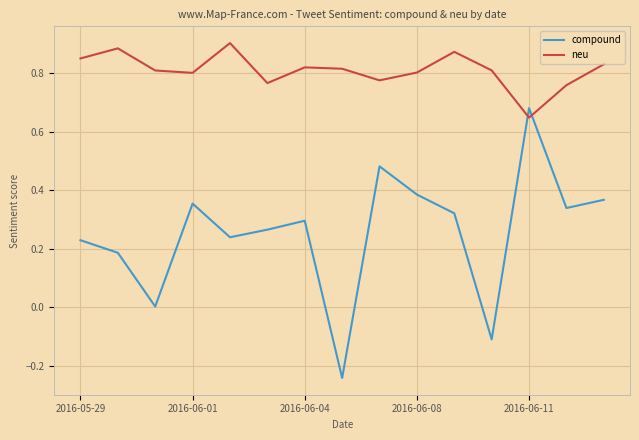

Which series has the widest spread of values?

compound